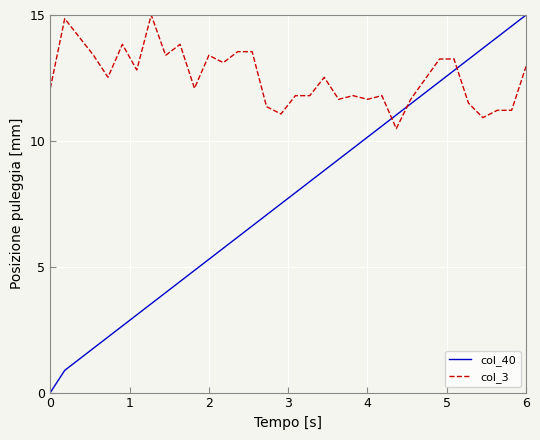

How many times do col_3 and col_40 cross each other?

3